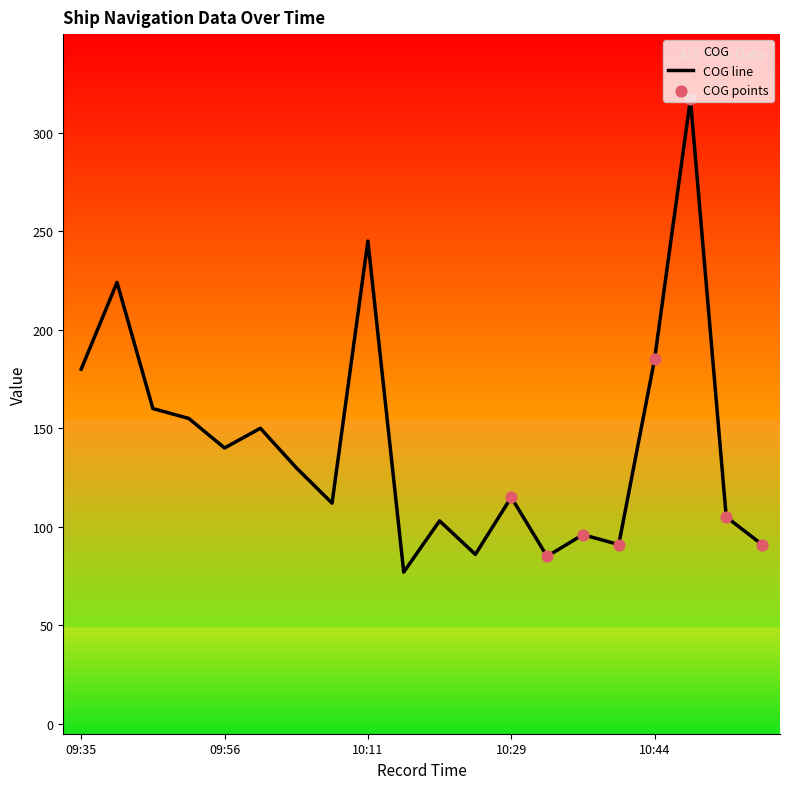

Between 09:56 and 10:32, which is larger?

09:56